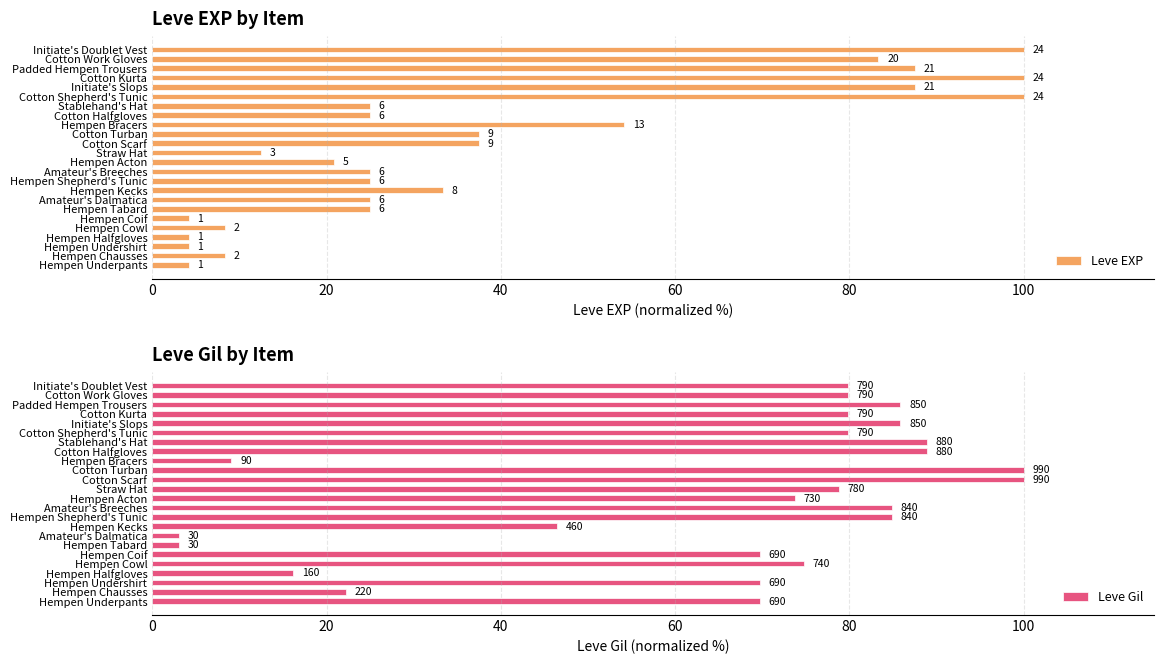

List the series in order of their peak value, lowest first.

Leve EXP, Leve Gil